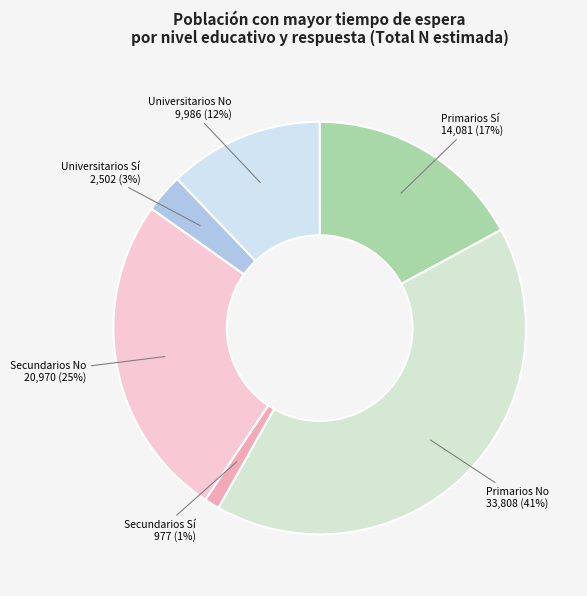

What percentage is the Primarios No slice, to the nearest percent?

41%